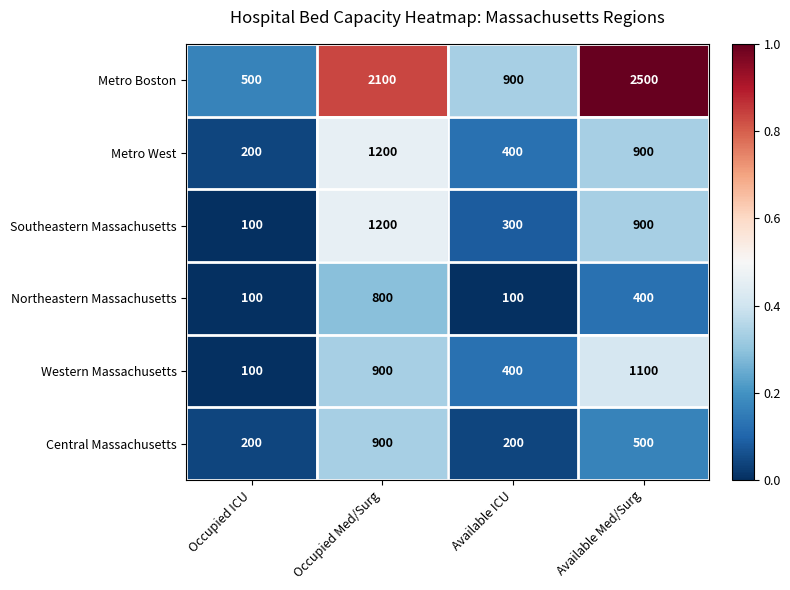

Which series changed the most between Occupied ICU and Occupied Med/Surg?

Metro Boston